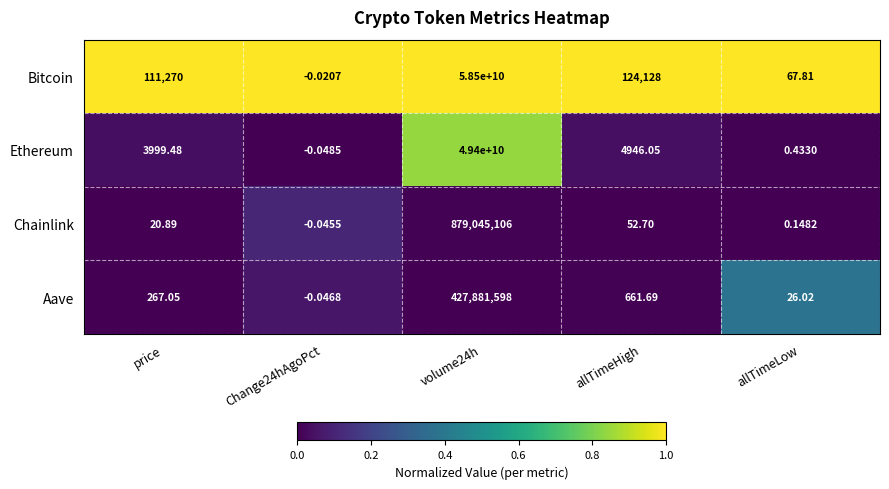

At which label does Chainlink first exceed 20?

price